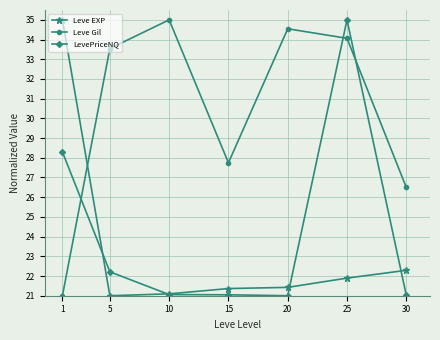

What is the smallest value displayed?

21.0